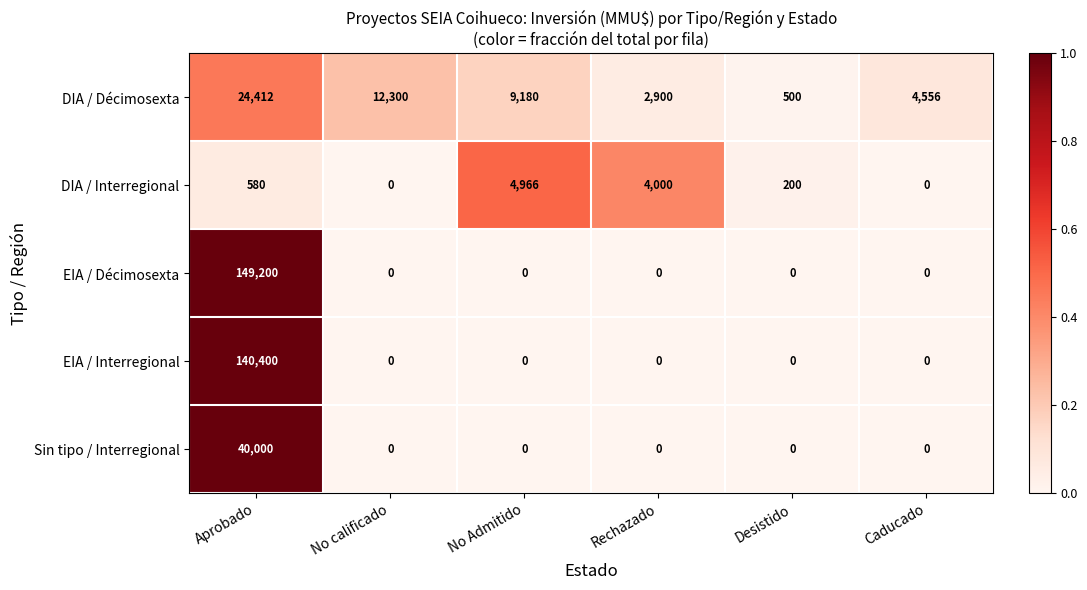

Which series has the widest spread of values?

EIA / Décimosexta